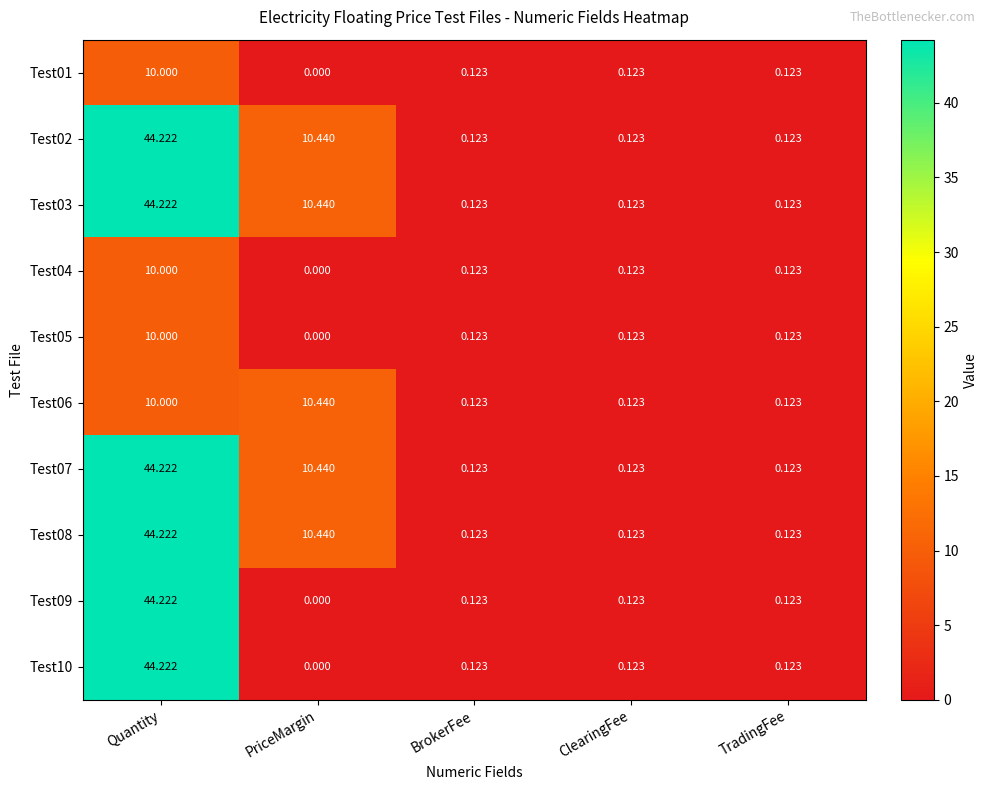

Which label corresponds to the largest value in the chart?

Quantity